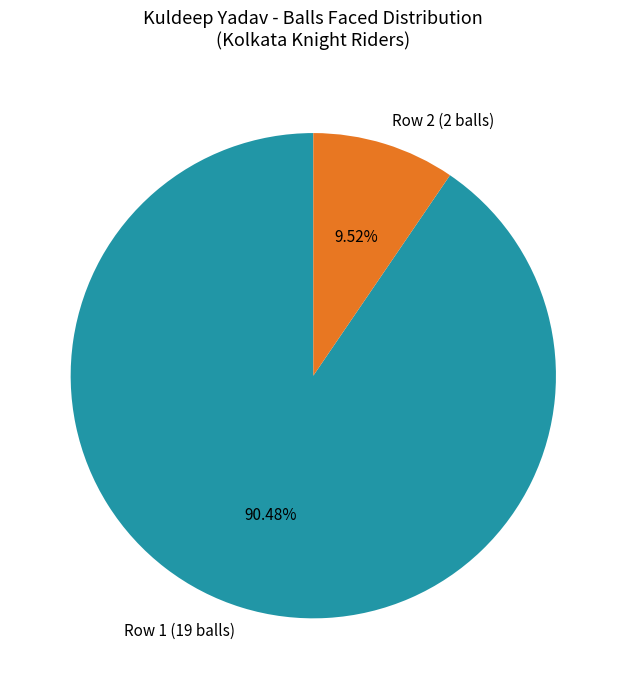

What is the total percentage of Row 2 (2 balls) and Row 1 (19 balls)?

100.0%